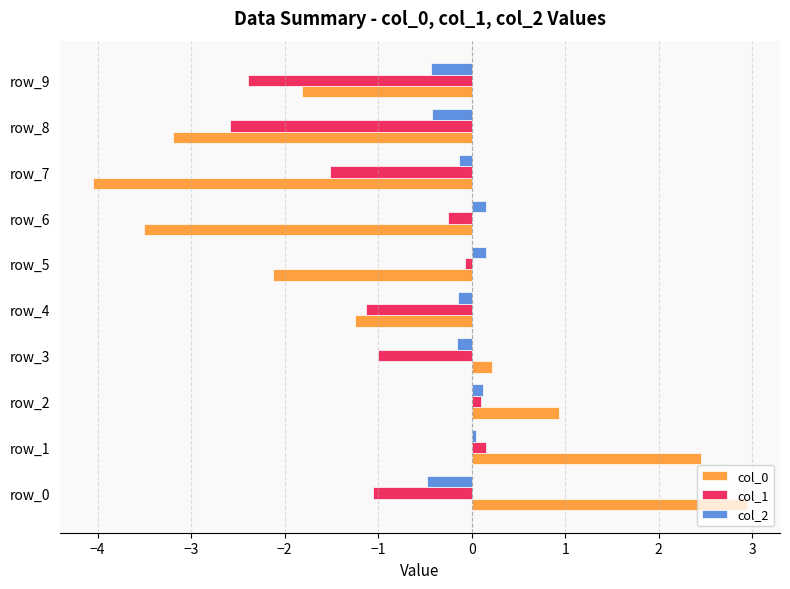

True or false: col_0 has a value of 1.4 at row_2.

False